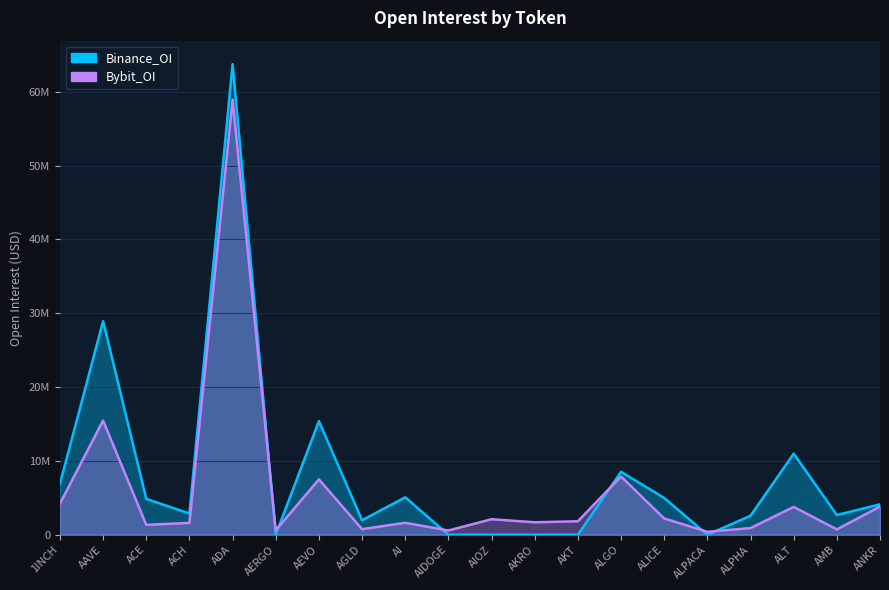

What is the spread (max minus min) of values at AKRO?

1689701